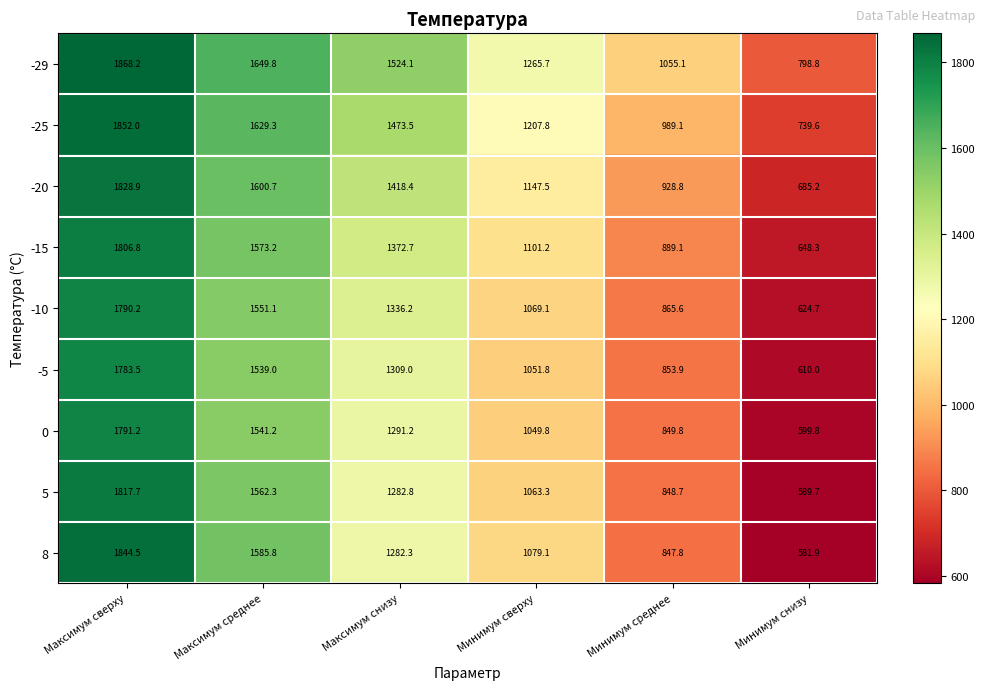

Where is 5 nearest to the value 1203?

Максимум снизу